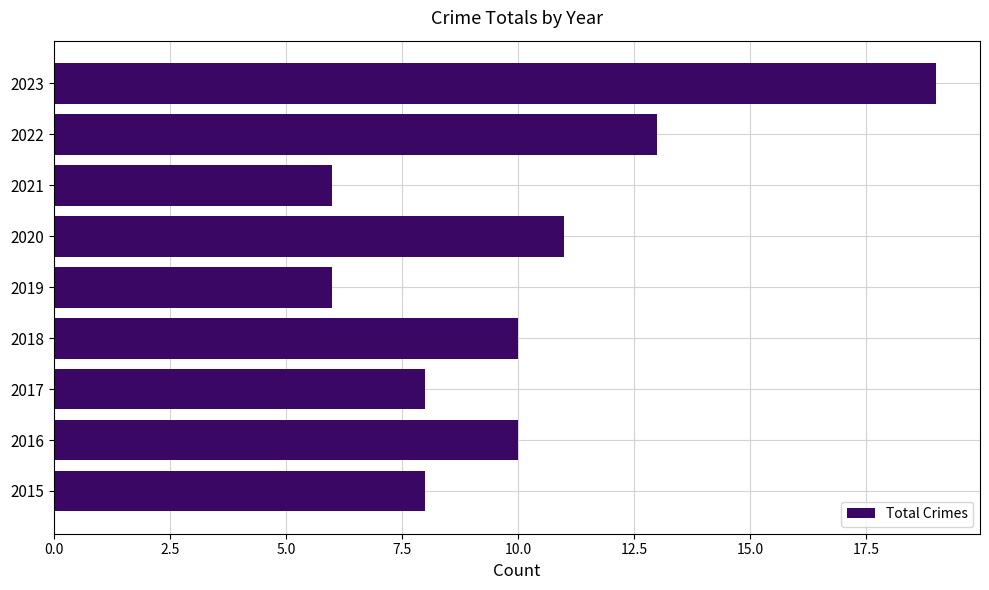

What is the difference between the maximum and minimum values?

13